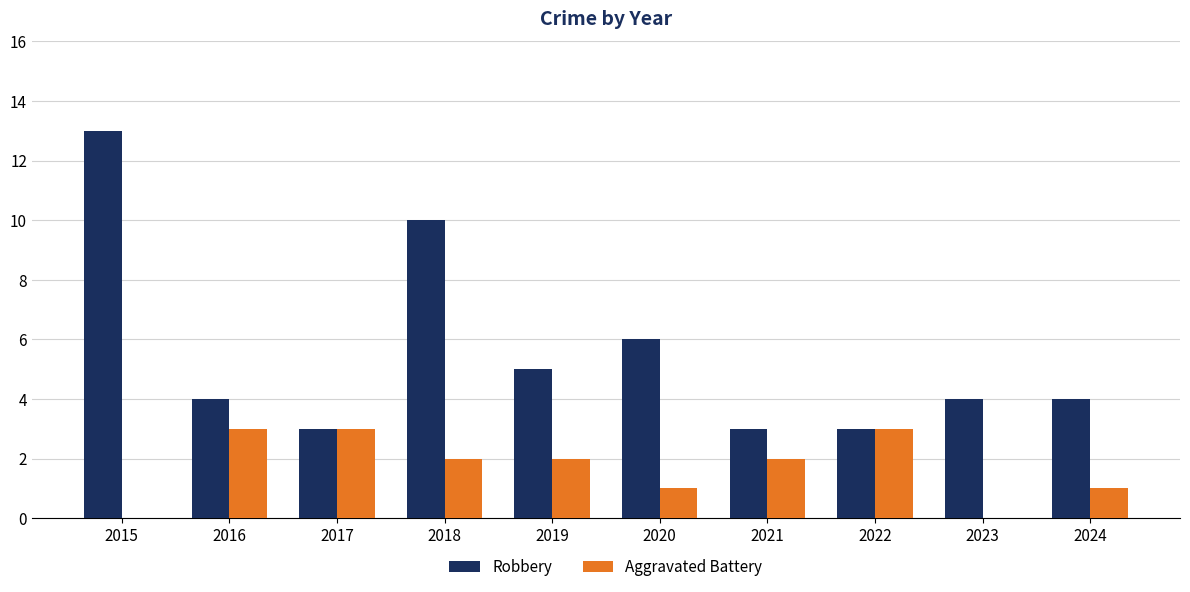

At which category does the chart reach its peak across all series?

2015